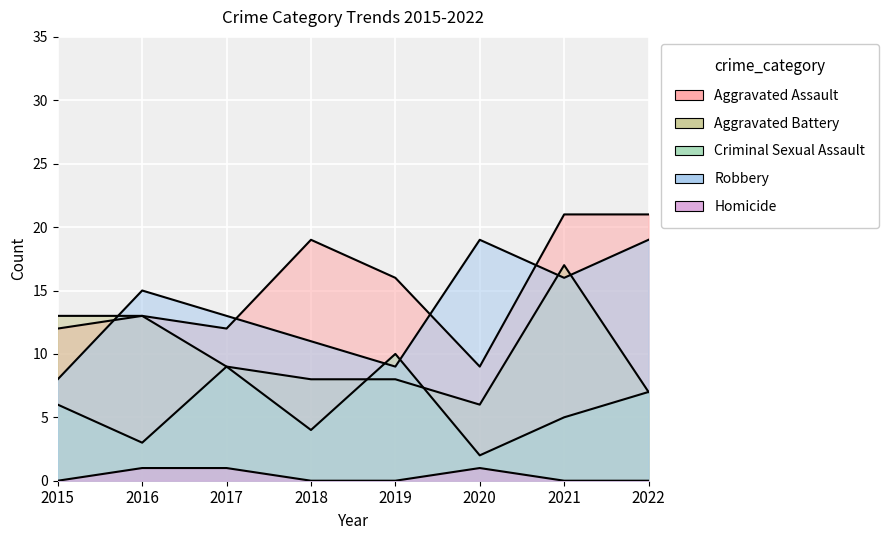

Is the value of Robbery at 2016 greater than the value of Criminal Sexual Assault at 2015?

Yes